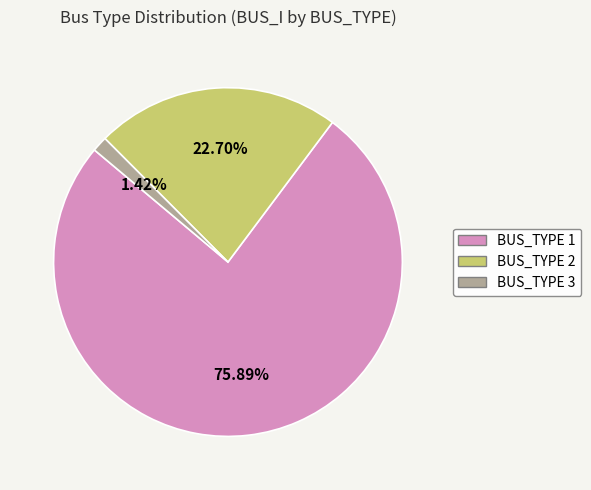

Is there a majority slice in this chart?

Yes